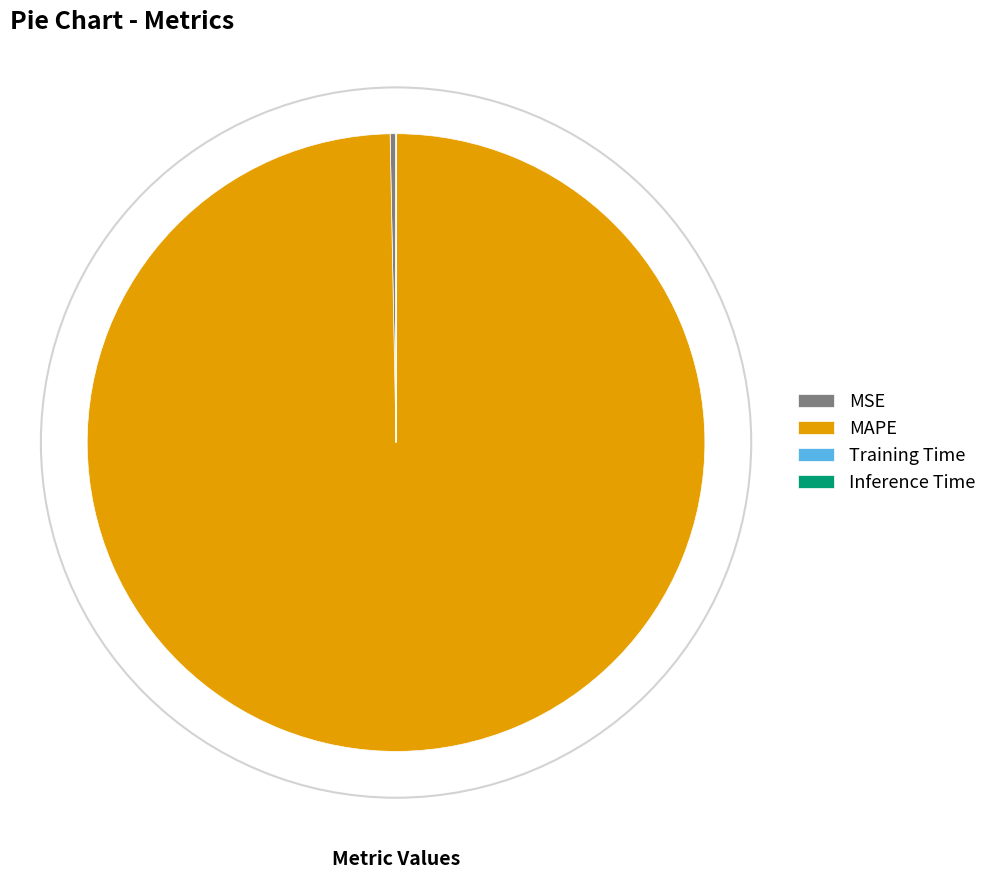

Is it true that MAPE is 100% of the pie?

True